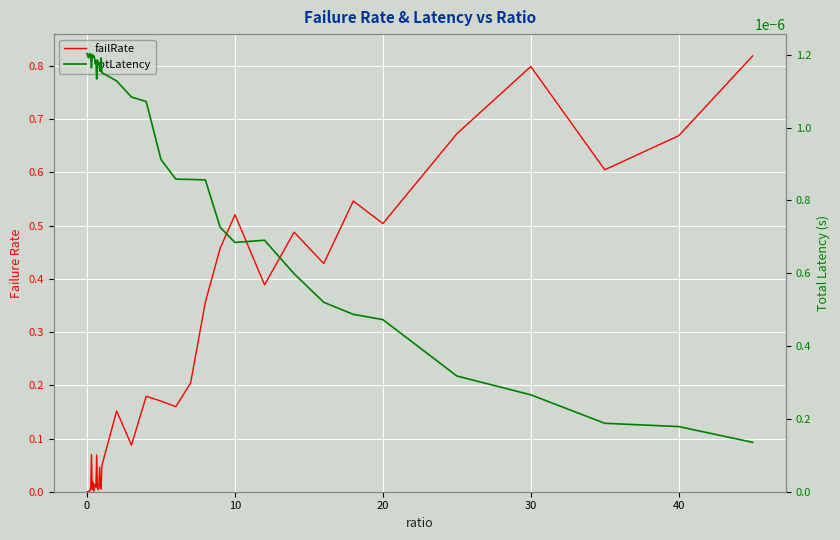

Reading left to right, extract all data points from this chart.

failRate: 0.0	0.0	0.0	0.0	0.0	0.0	0.1	0.0	0.0	0.0	0.0	0.0	0.0	0.1	0.0	0.0	0.0	0.0	0.0	0.0	0.0	0.2	0.1	0.2	0.2	0.2	0.2	0.4	0.5	0.5	0.4	0.5	0.4	0.5	0.5	0.7	0.8	0.6	0.7	0.8
totLatency: 0.0	0.0	0.0	0.0	0.0	0.0	0.0	0.0	0.0	0.0	0.0	0.0	0.0	0.0	0.0	0.0	0.0	0.0	0.0	0.0	0.0	0.0	0.0	0.0	0.0	0.0	0.0	0.0	0.0	0.0	0.0	0.0	0.0	0.0	0.0	0.0	0.0	0.0	0.0	0.0